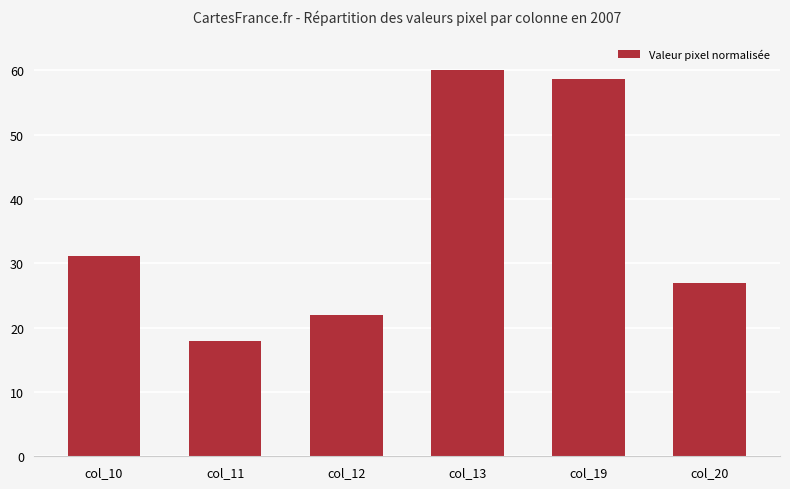

What is the approximate value at col_11?

18.0